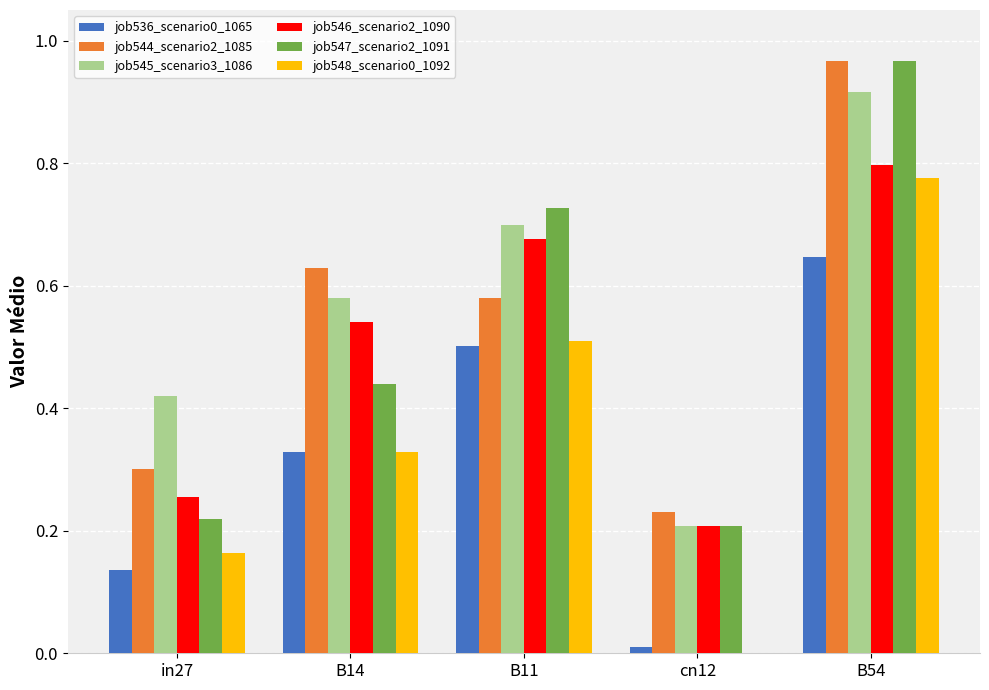

Are the bars horizontal?

No